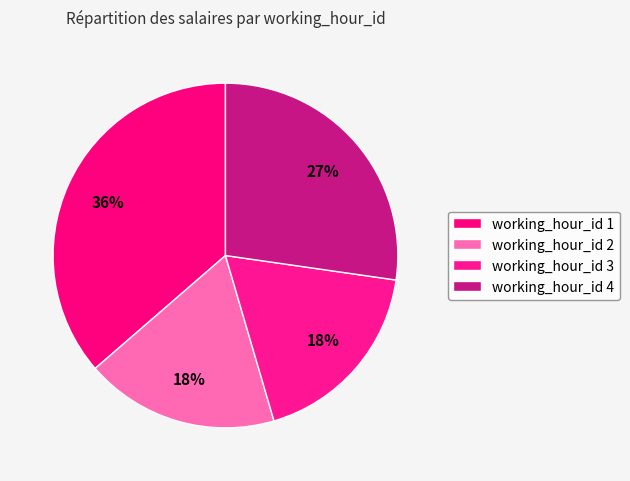

How many segments does this pie chart have?

4